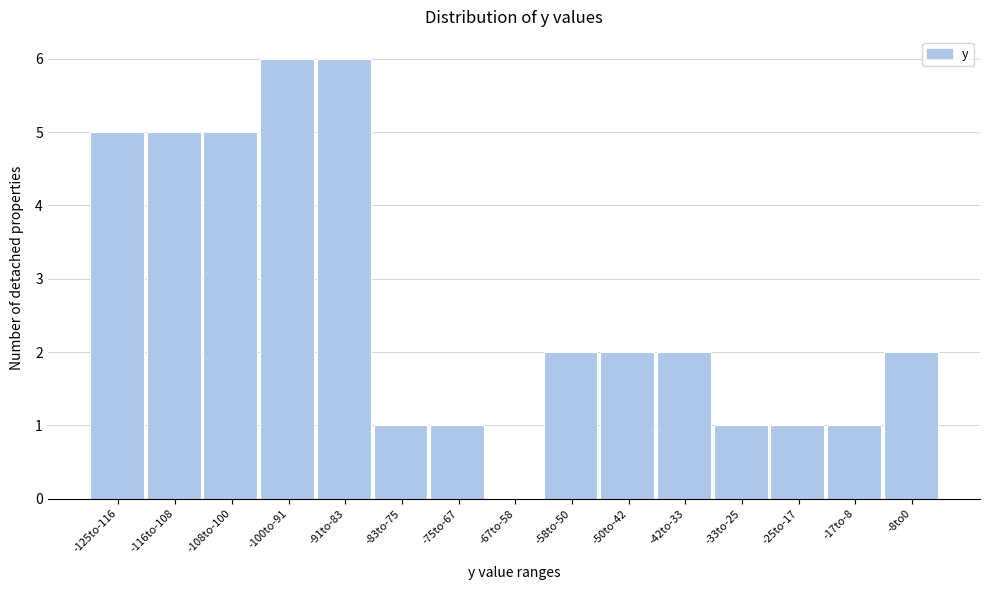

Reading left to right, list all the values displayed in this chart.

-125to-116=5	-116to-108=5	-108to-100=5	-100to-91=6	-91to-83=6	-83to-75=1	-75to-67=1	-67to-58=0	-58to-50=2	-50to-42=2	-42to-33=2	-33to-25=1	-25to-17=1	-17to-8=1	-8to0=2